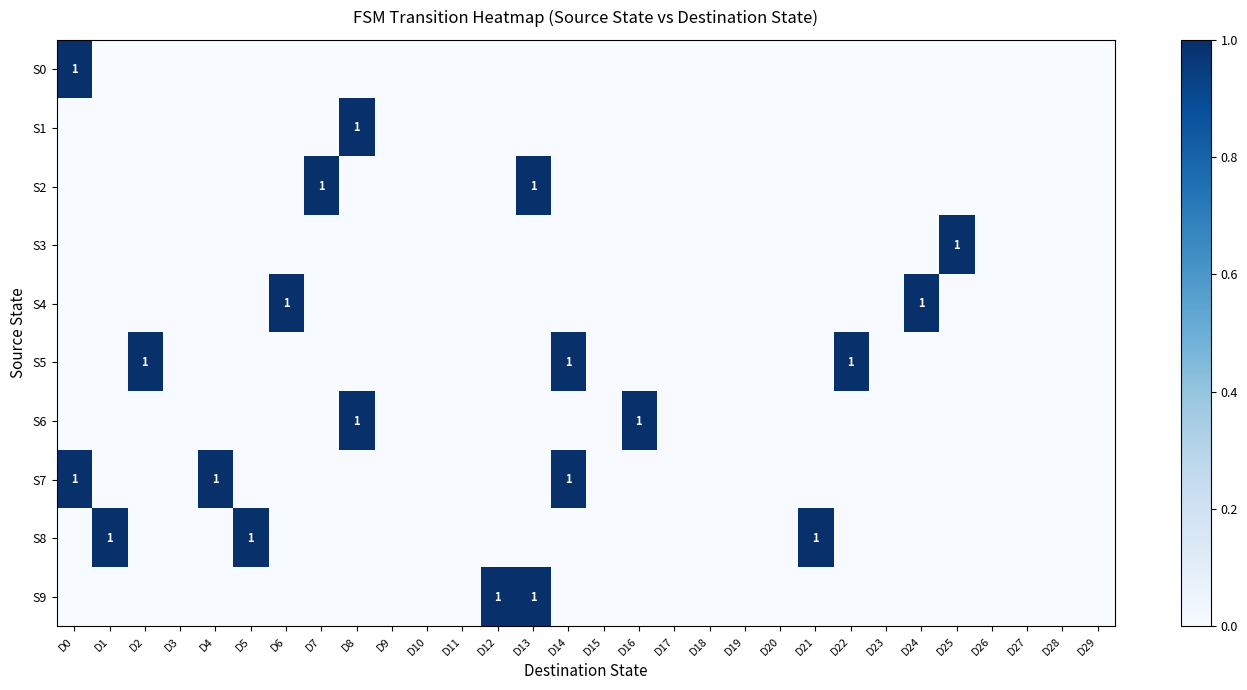

How many series are shown in this chart?

10